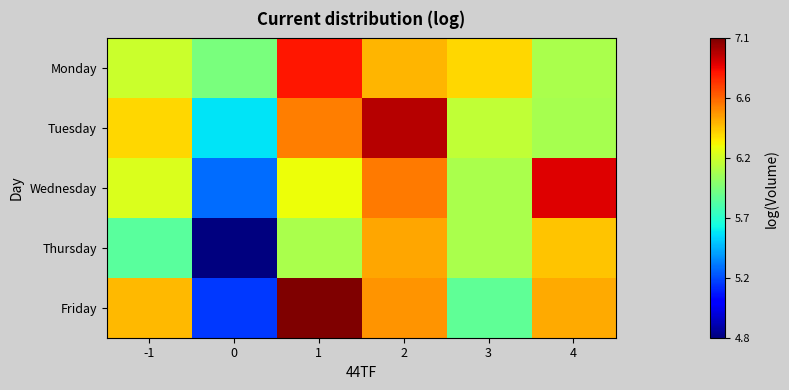

Reading left to right, transcribe all the data shown in this chart.

Monday: -1=6.2	0=5.9	1=6.8	2=6.4	3=6.4	4=6.1
Tuesday: -1=6.4	0=5.6	1=6.6	2=7.0	3=6.1	4=6.1
Wednesday: -1=6.2	0=5.3	1=6.3	2=6.6	3=6.1	4=6.9
Thursday: -1=5.8	0=4.8	1=6.1	2=6.5	3=6.1	4=6.4
Friday: -1=6.4	0=5.2	1=7.1	2=6.5	3=5.9	4=6.5